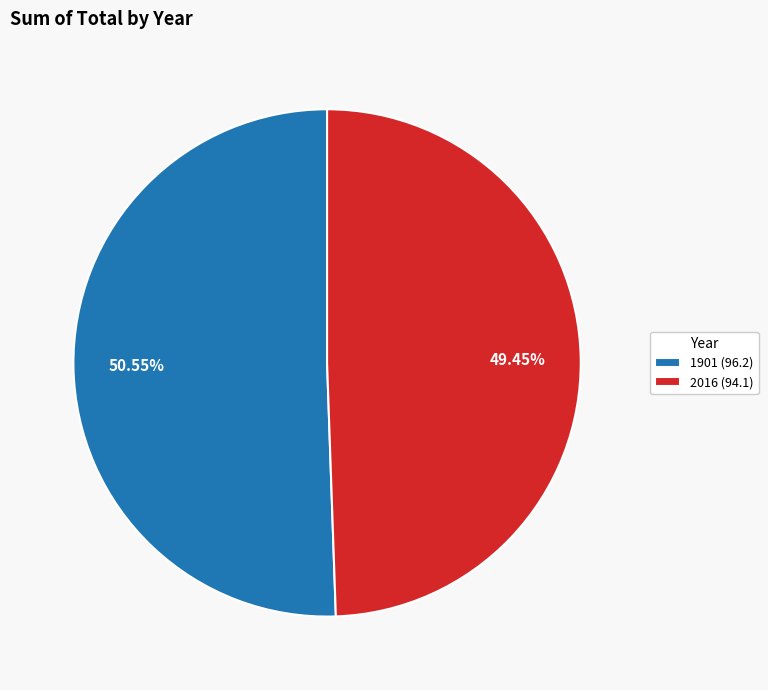

How many segments does this pie chart have?

2